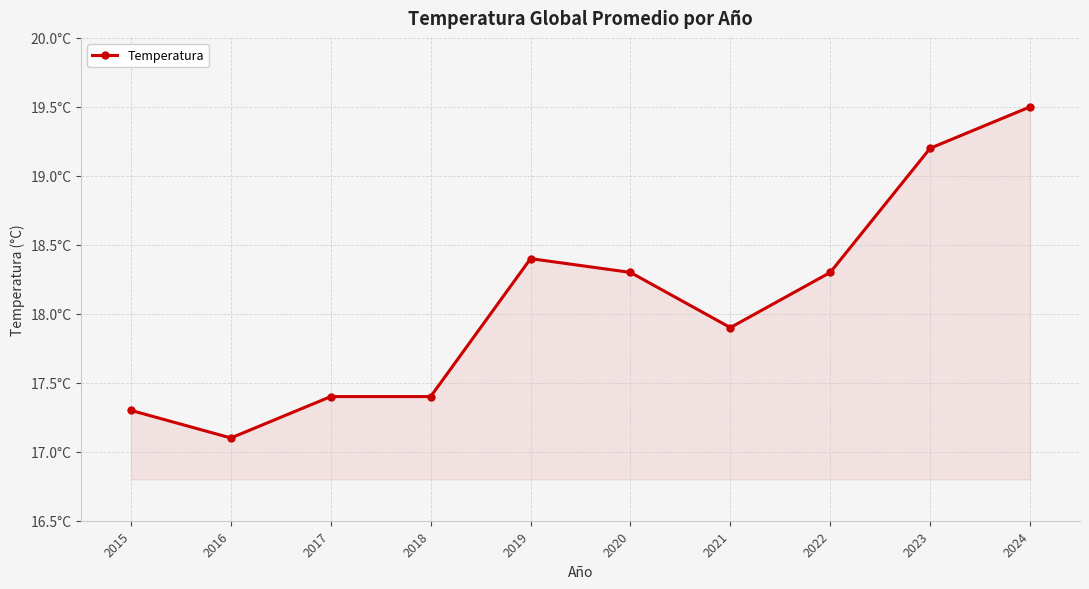

What is the difference between the values at 2019 and 2017?

1.0